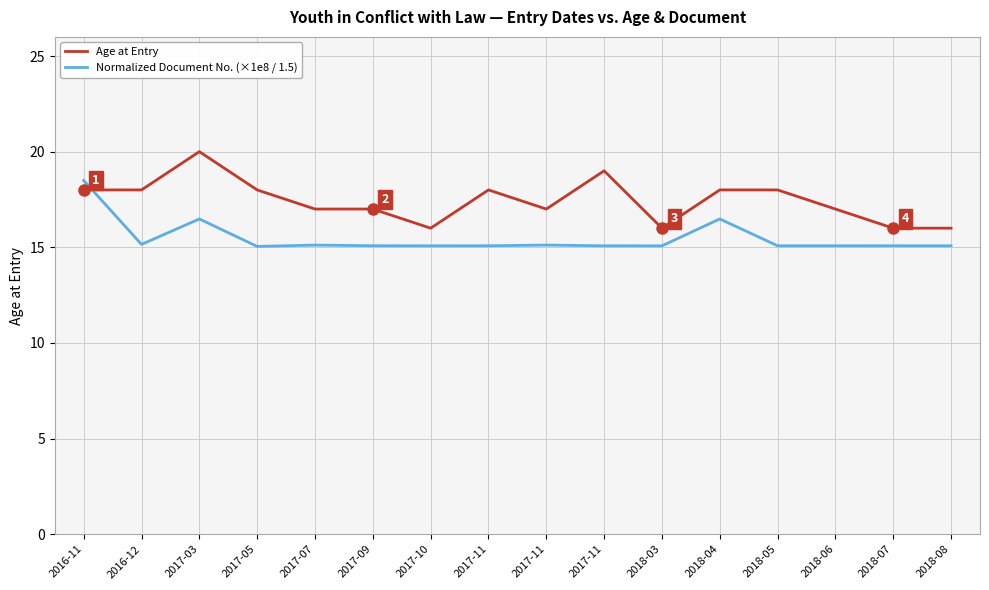

Which category has the lowest value in the Age at Entry series?

2017-10